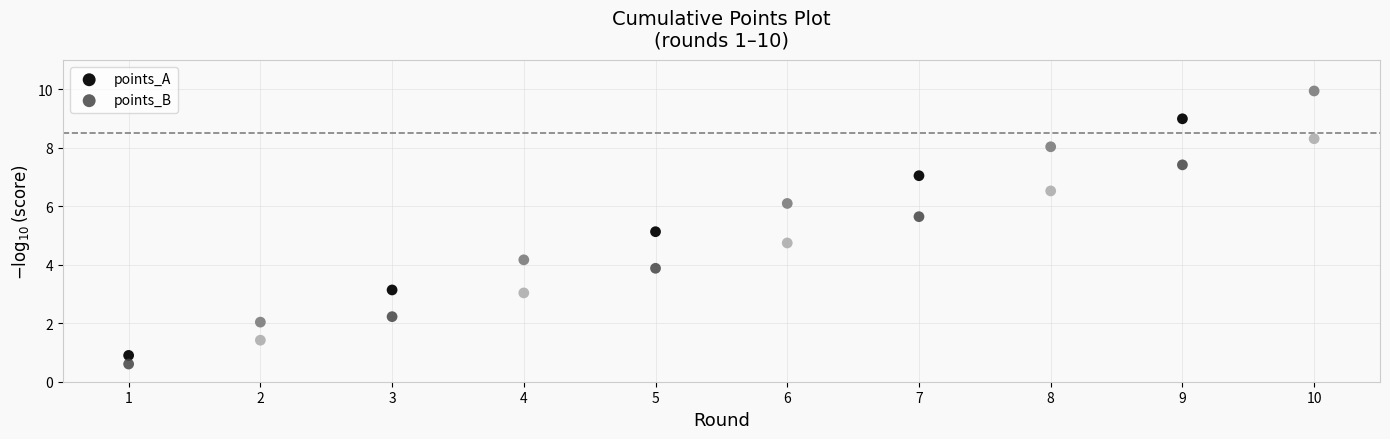

What are all the series names shown in the legend?

points_A, points_B